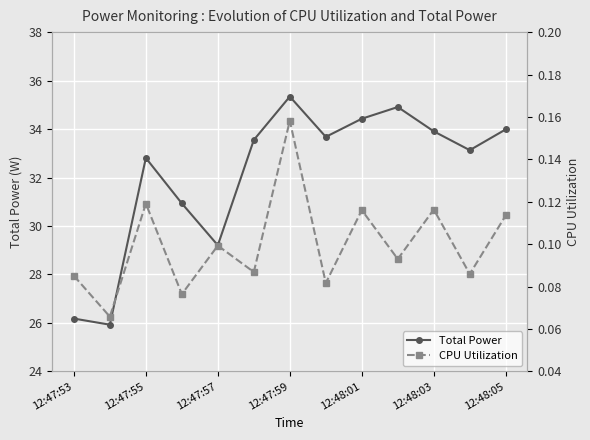

At which category does Total Power reach its first local peak?

12:47:55